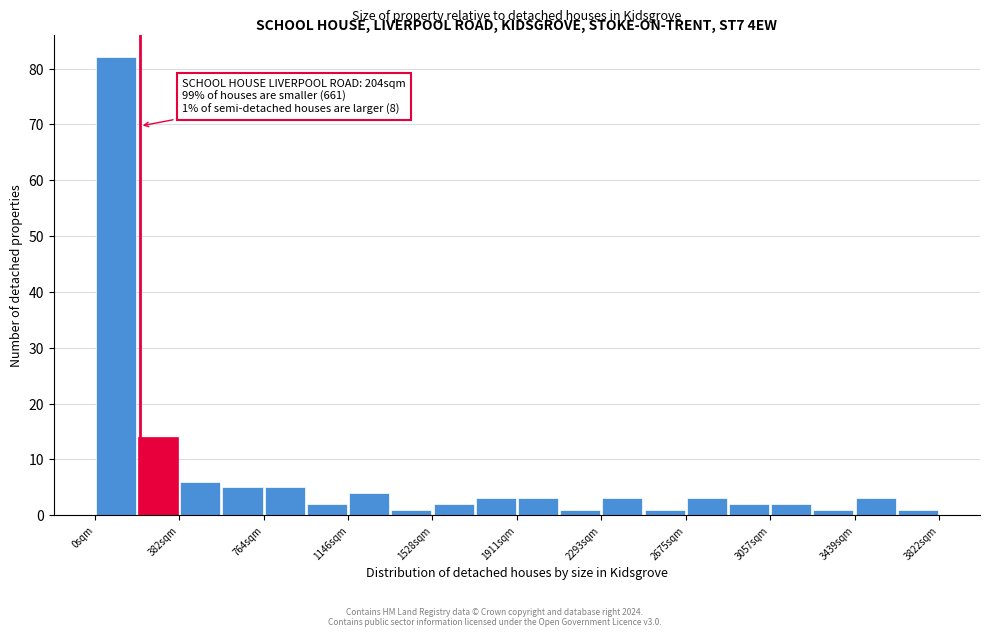

Around what value on the x-axis is the tallest bar? Give the approximate position of its centre, as read against the axis.

100